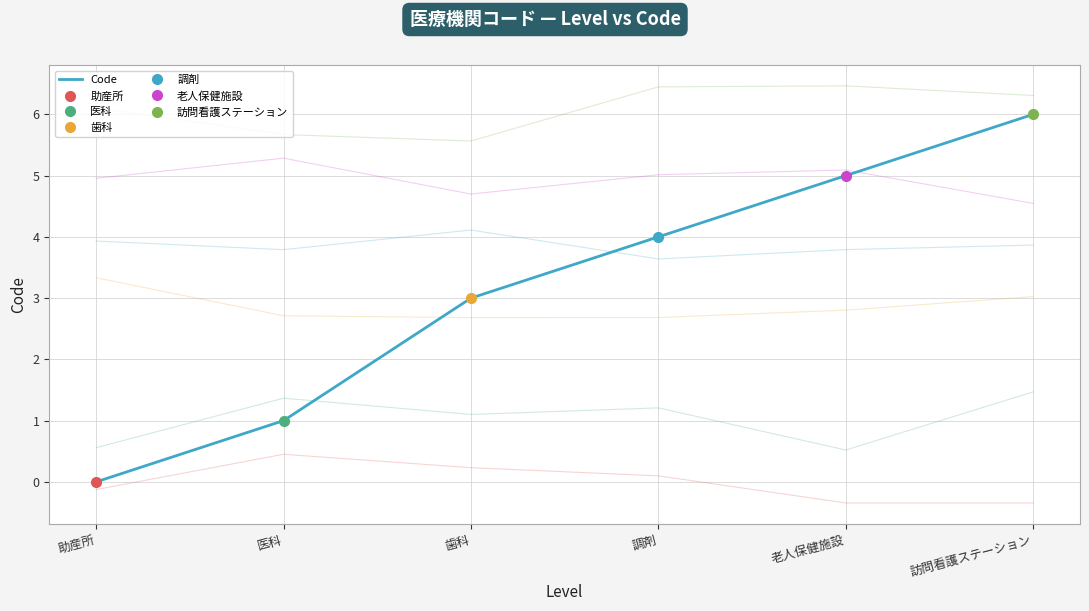

True or false: the data has more than 1 interior local peaks.

False